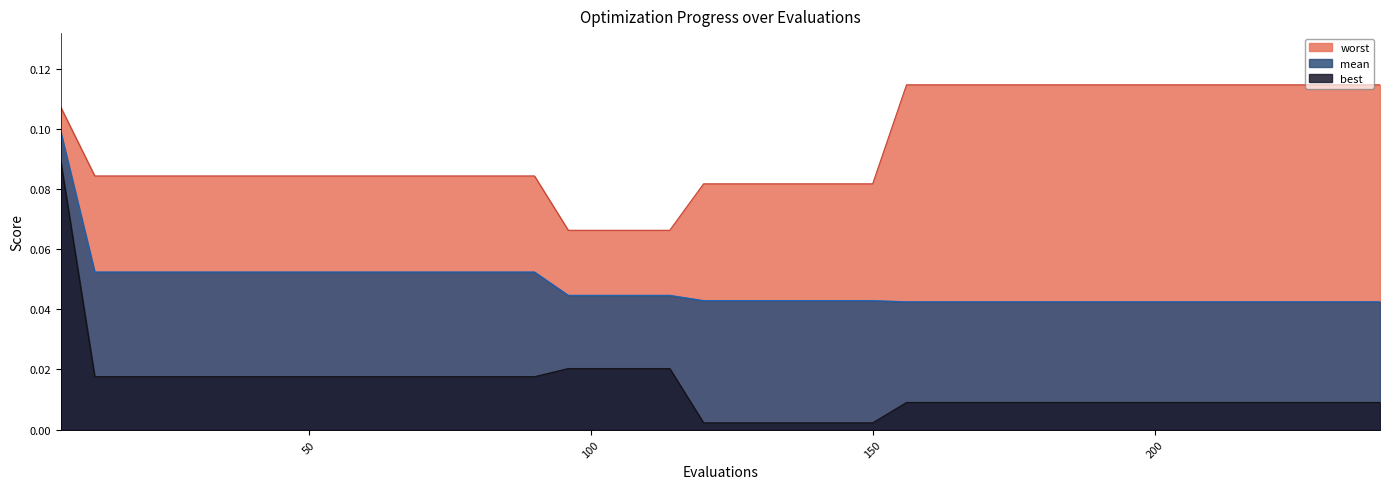

What is the sum of all mean values?

1.9